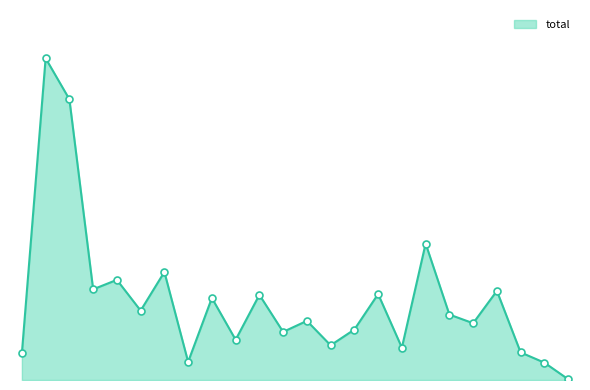

Does the chart have visible grid lines?

No